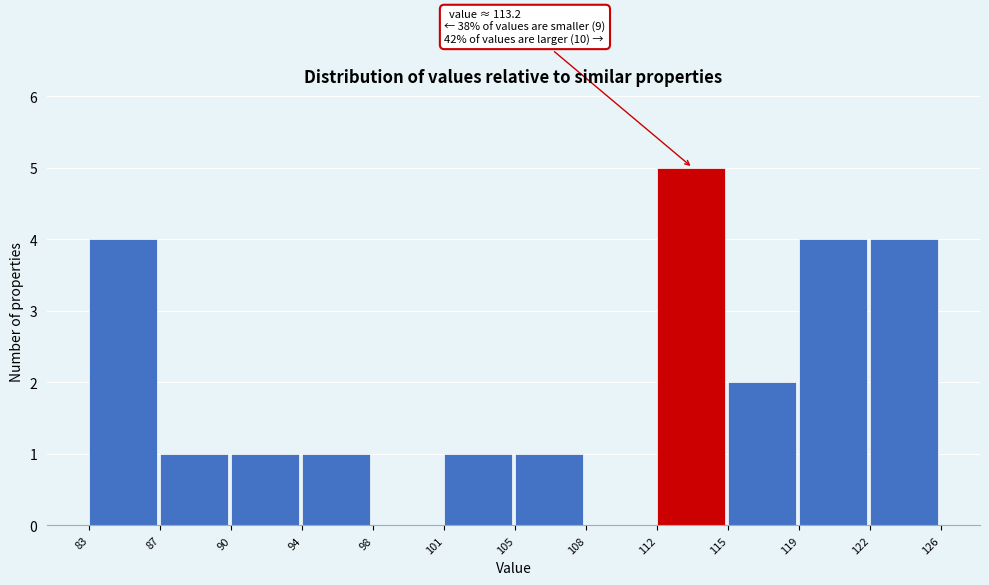

Over which range of the x-axis is the bar tallest?

112 to 115